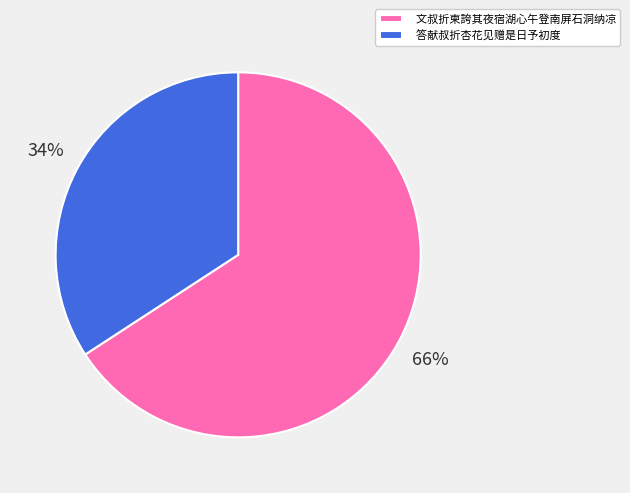

True or false: 答献叔折杏花见赠是日予初度 accounts for 34% of the total.

True